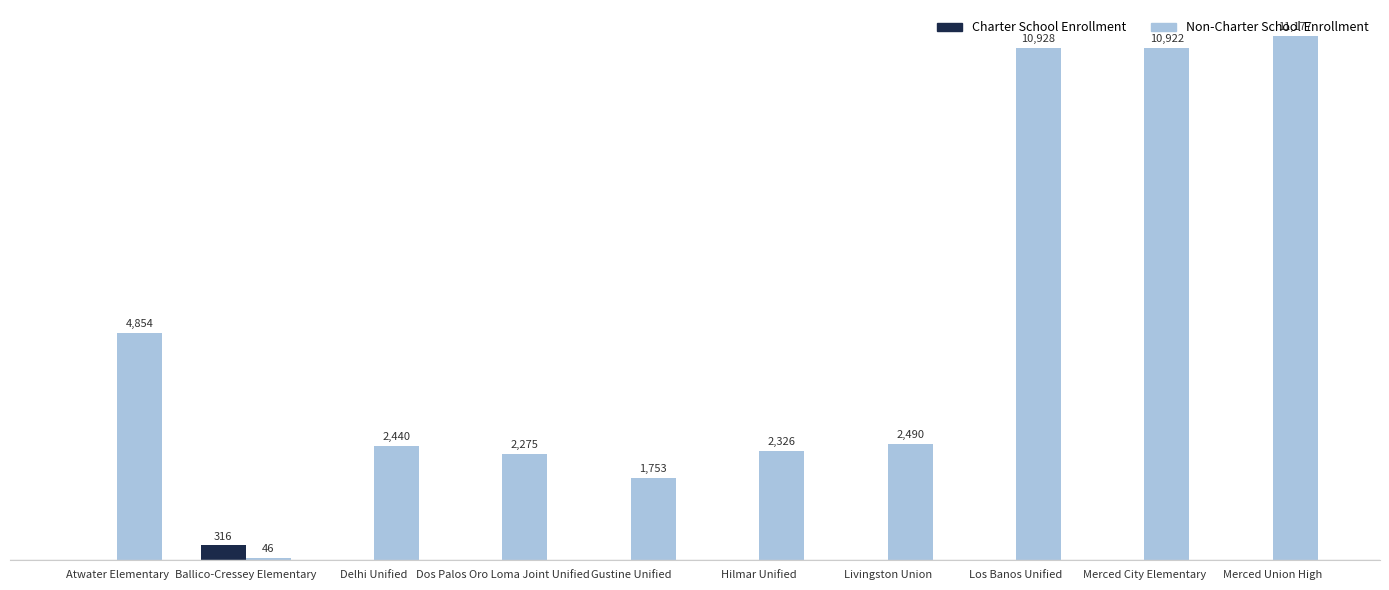

Is the value of Charter School Enrollment at Dos Palos Oro Loma Joint Unified greater than the value of Non-Charter School Enrollment at Dos Palos Oro Loma Joint Unified?

No